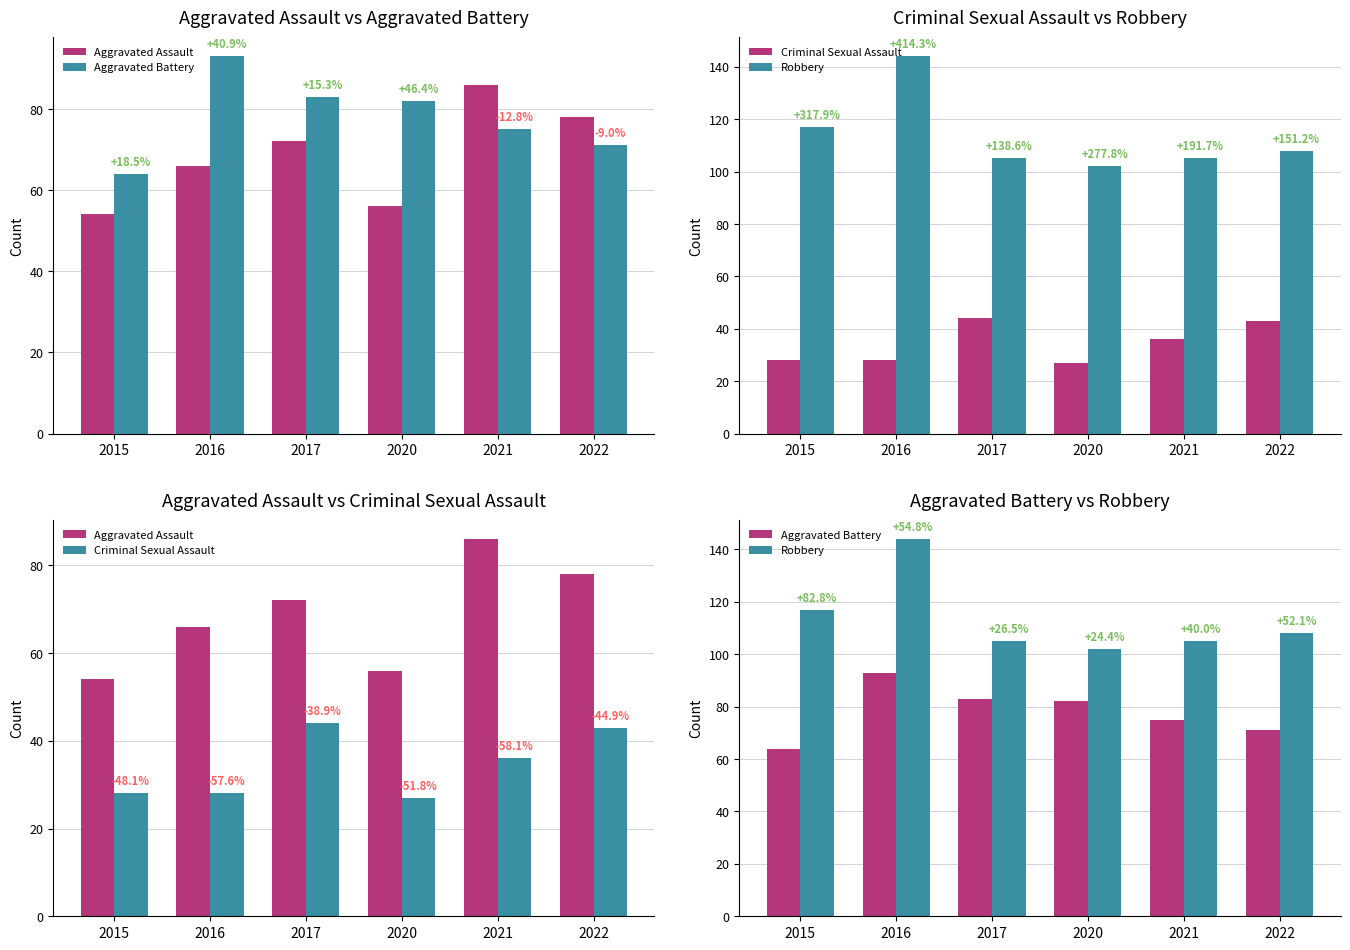

What is the sum of the Aggravated Assault values at 2022 and 2021?

164